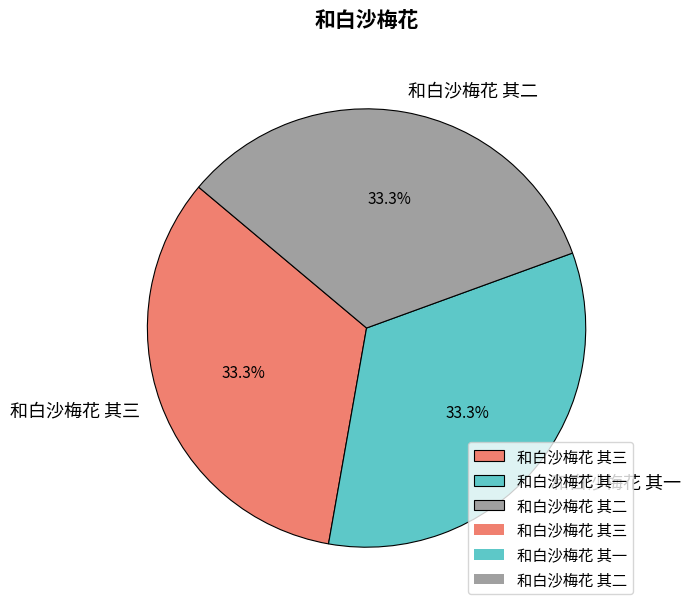

Count the number of slices in the pie.

3